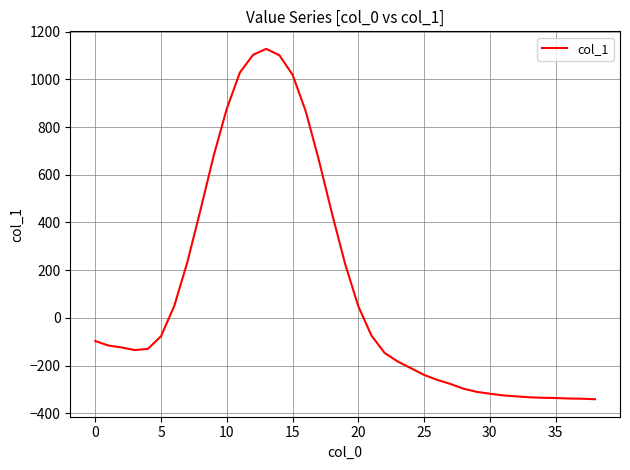

What is the maximum value shown in the chart?

1128